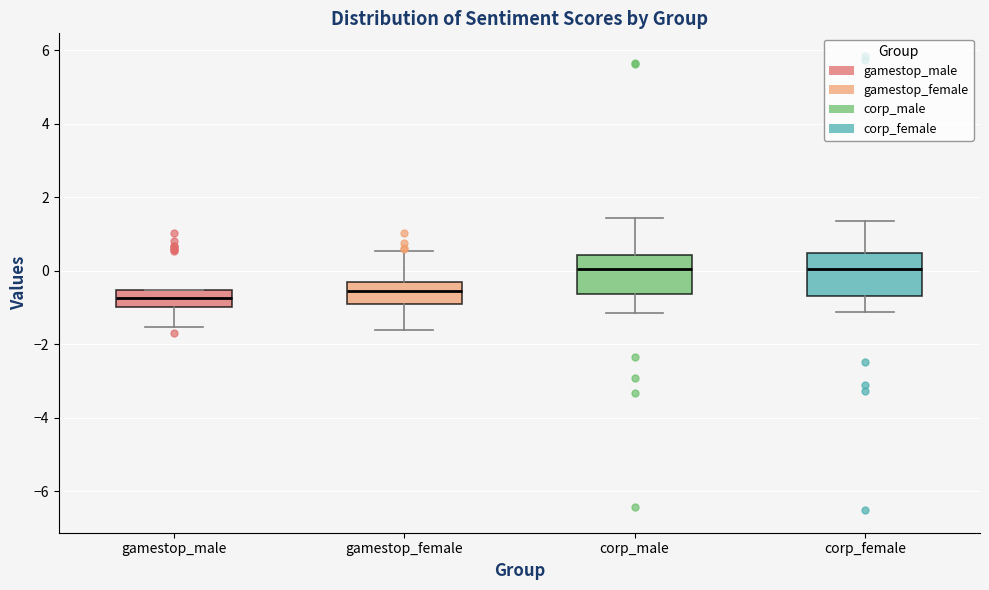

Reading left to right, read every box against the y-axis: the position of its median line, the range the box covers, and the ends of its whiskers. The values are not printed on the chart, so give them approximately, as read against the axis.

gamestop_male: median -0.8, box -1.0 to -0.6, whiskers -1.6 to -0.6
gamestop_female: median -0.6, box -0.8 to -0.4, whiskers -1.6 to 0.6
corp_male: median 0.0, box -0.6 to 0.4, whiskers -1.2 to 1.4
corp_female: median 0.0, box -0.6 to 0.4, whiskers -1.2 to 1.4